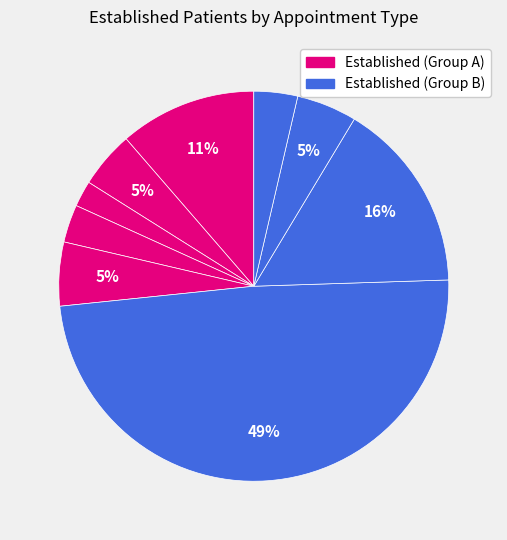

How many slices are in this pie chart?

9